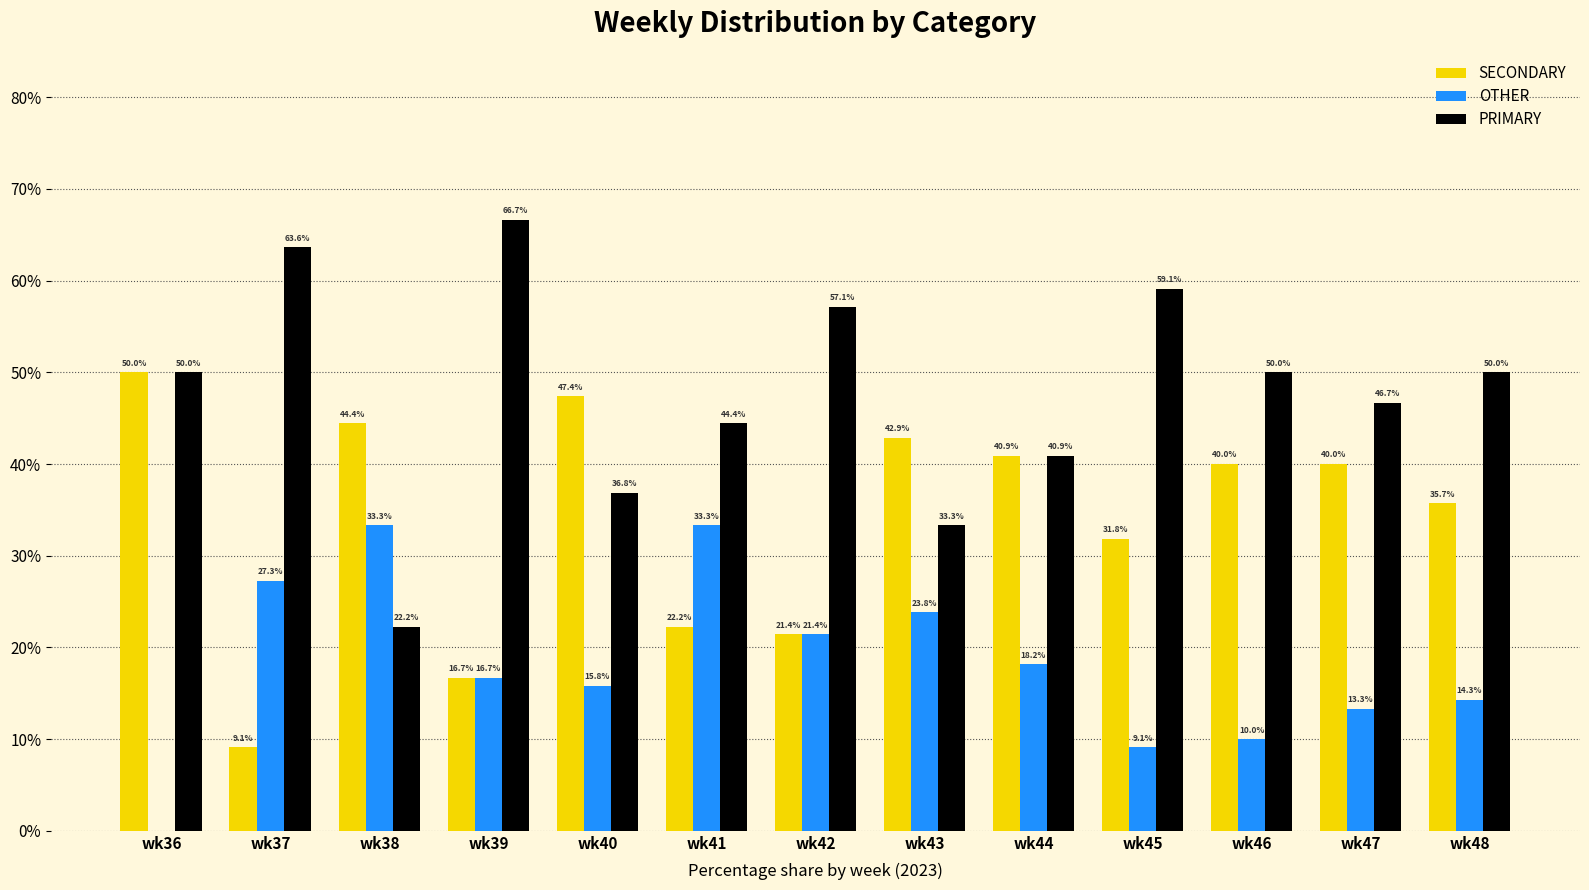

The PRIMARY series shows 50.0 at wk46. True or false?

True